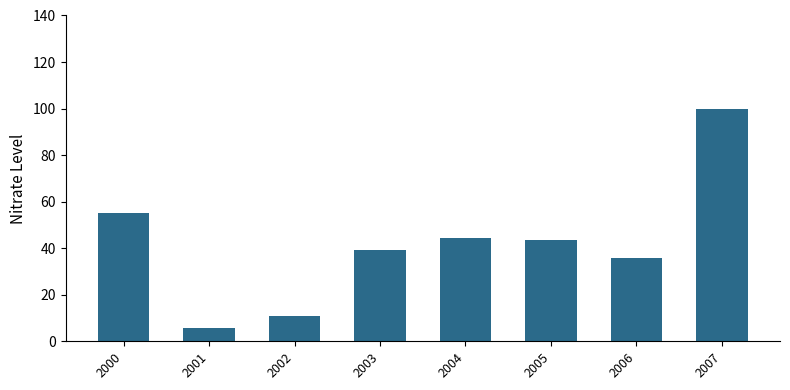

Approximately how many times larger is the value at 2000 compared to 2006?

1.5